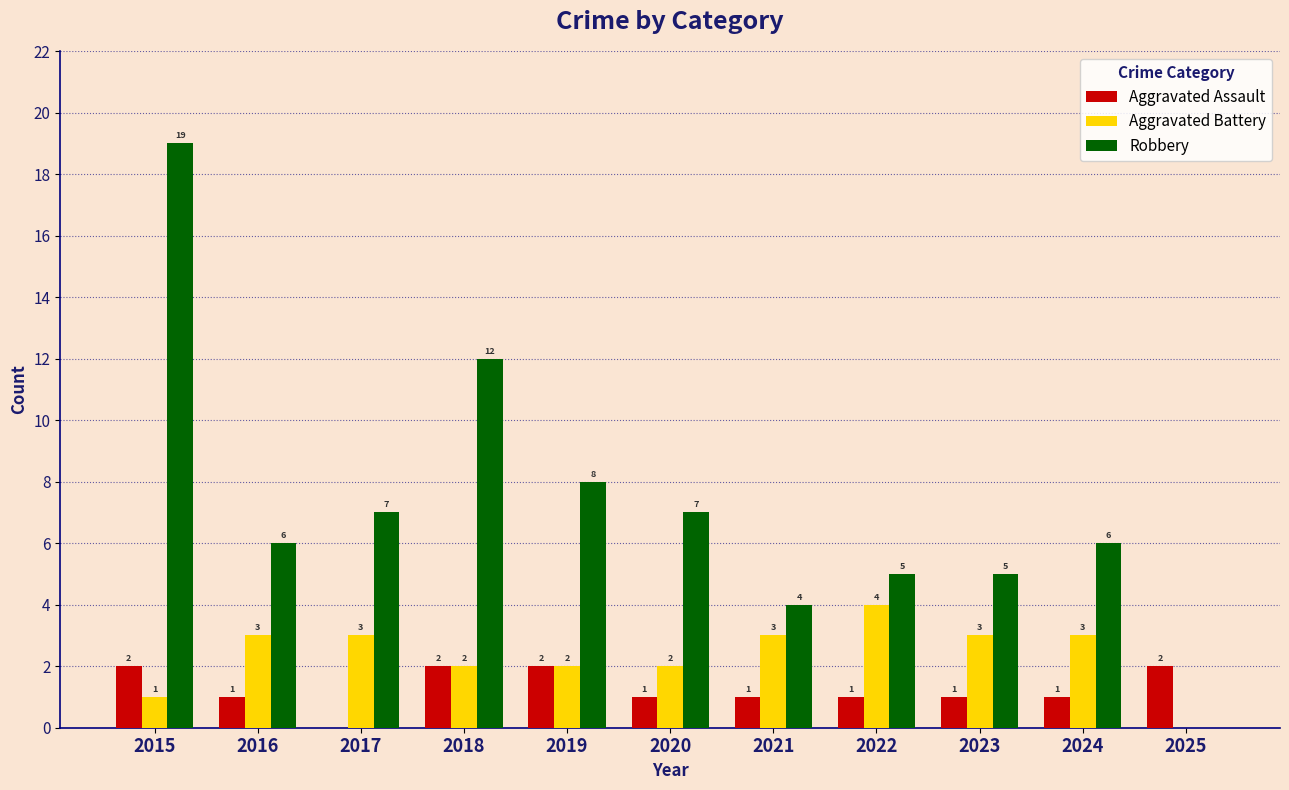

What is the sum of the Aggravated Battery values at 2019 and 2024?

5